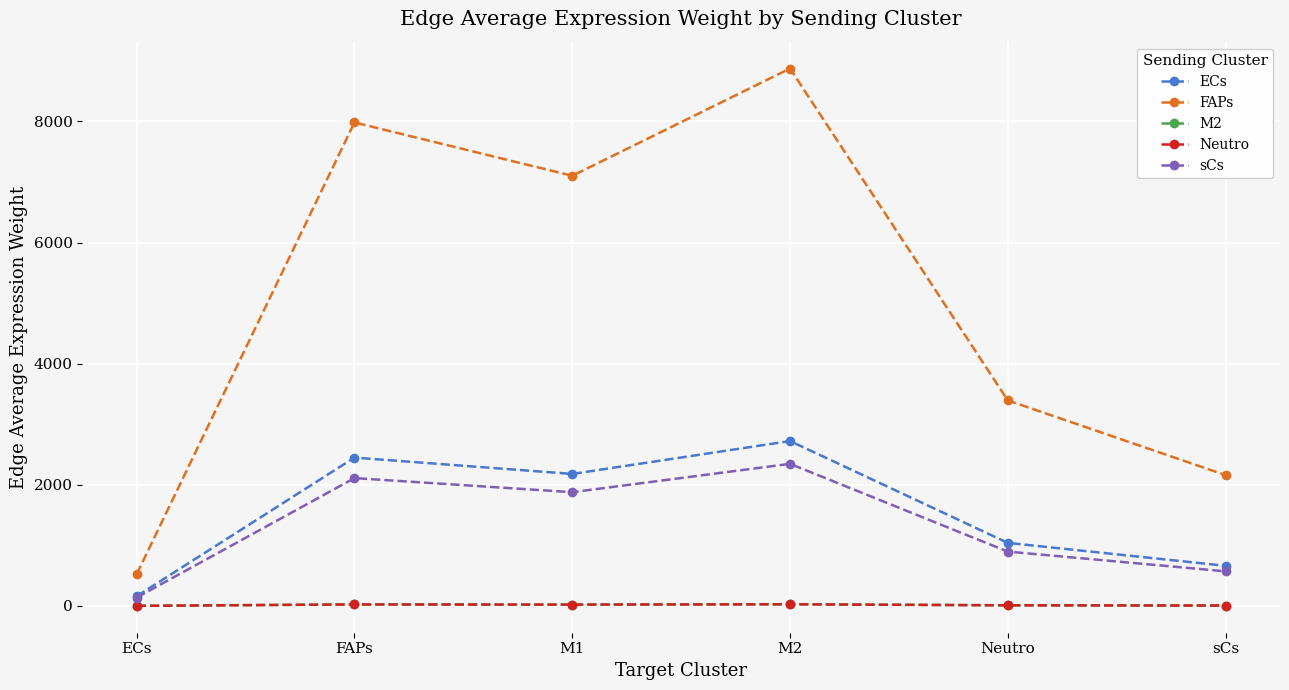

True or false: Neutro and M2 intersect in this chart.

False